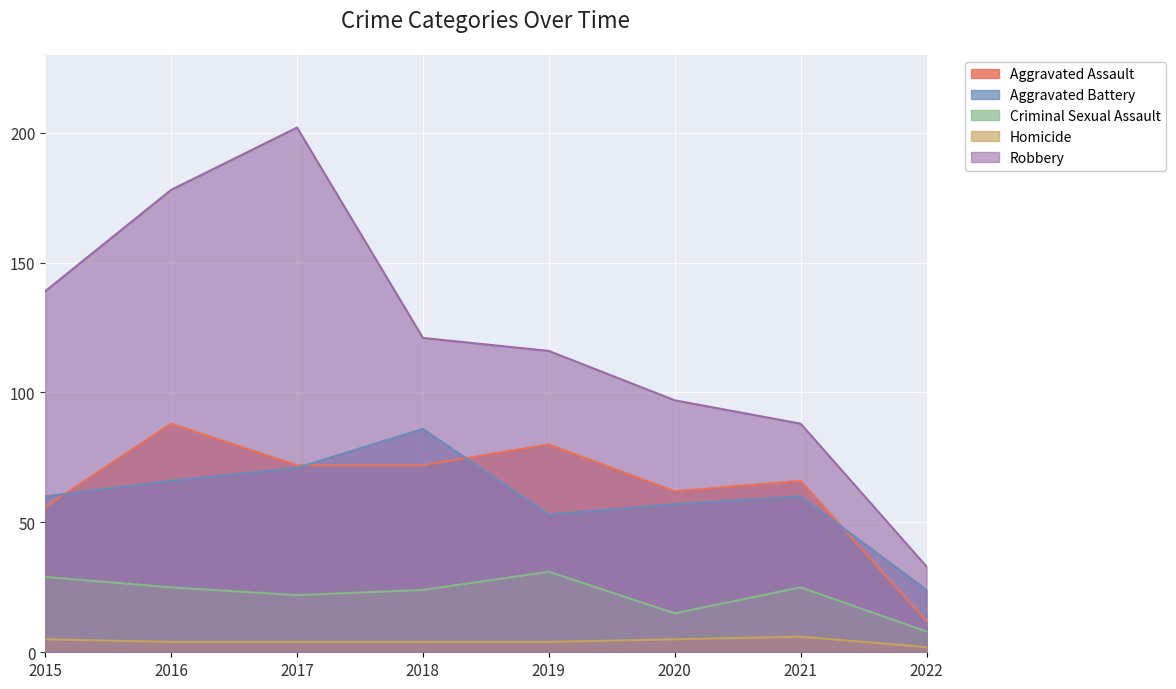

True or false: Aggravated Battery has a value of 19 at 2021.

False